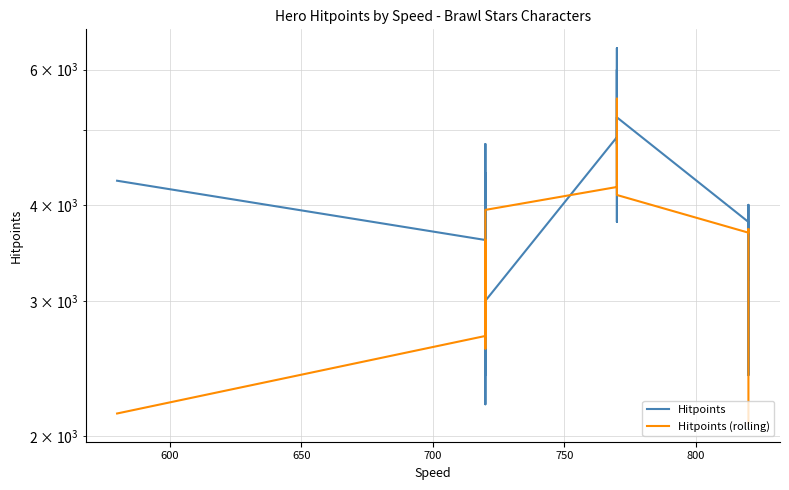

Which series ends up on top after the final intersection of Hitpoints (rolling) and Hitpoints?

Hitpoints